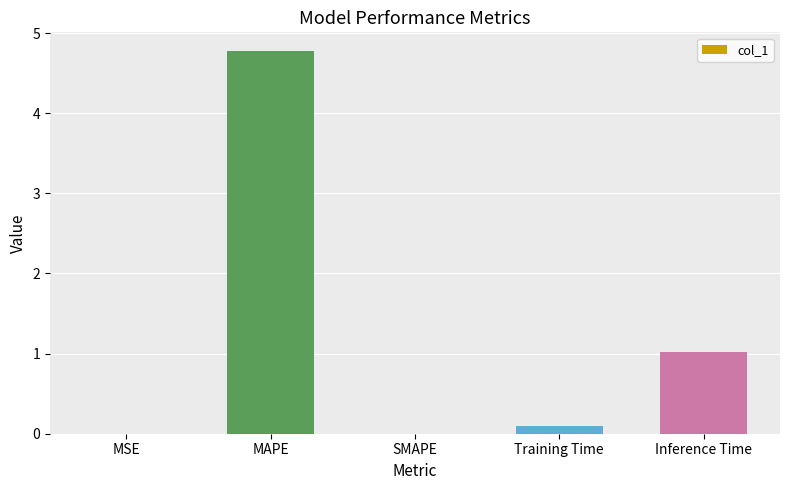

Is it true that the value at SMAPE is 0.0?

True